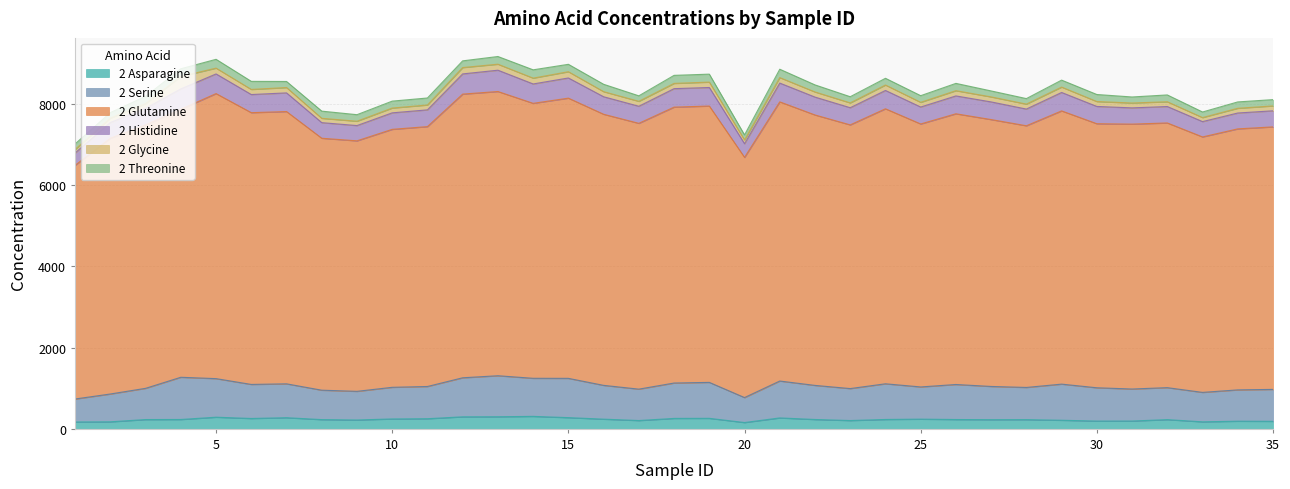

Between 10 and 25, which is larger?

10